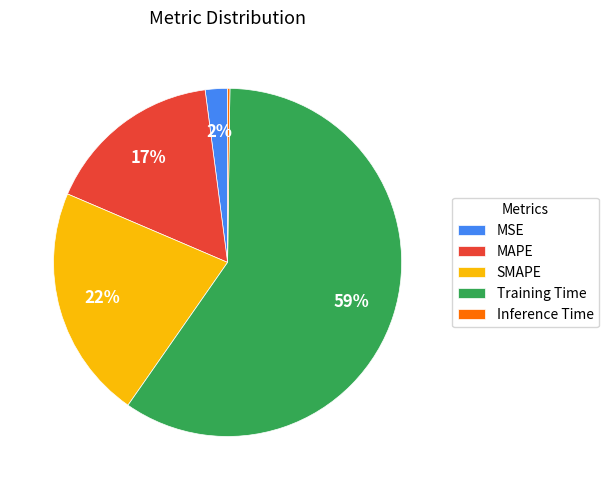

True or false: MSE accounts for 12% of the total.

False